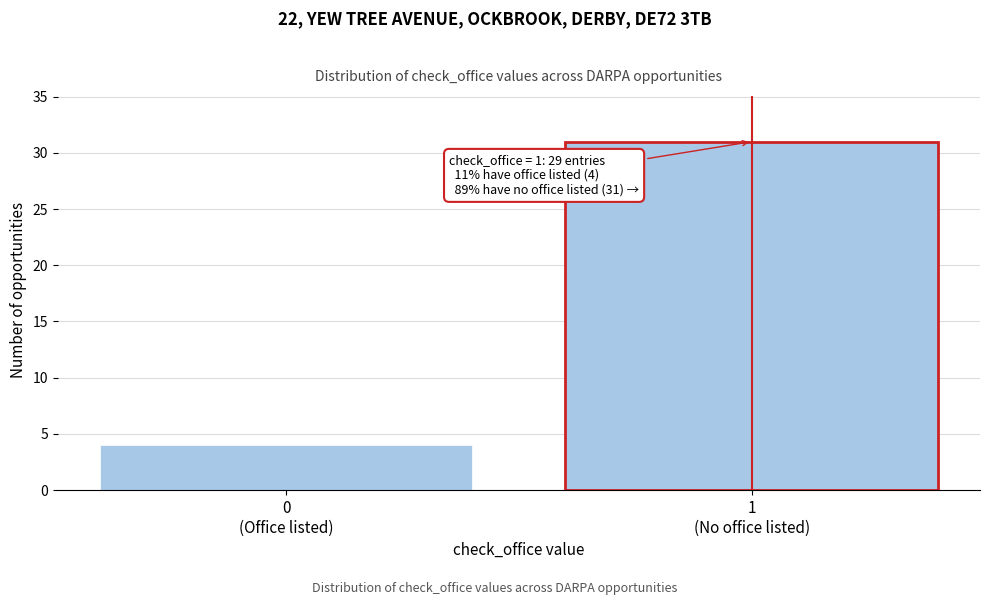

Reading left to right, what are all the values shown in this chart?

4	31